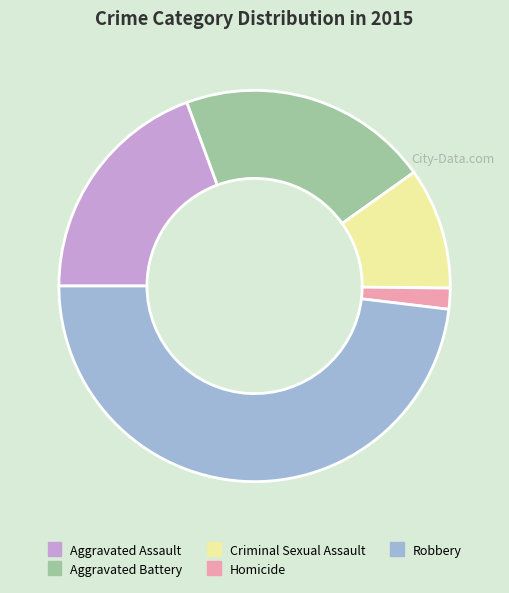

Is the sum of Homicide and Criminal Sexual Assault greater than half?

No